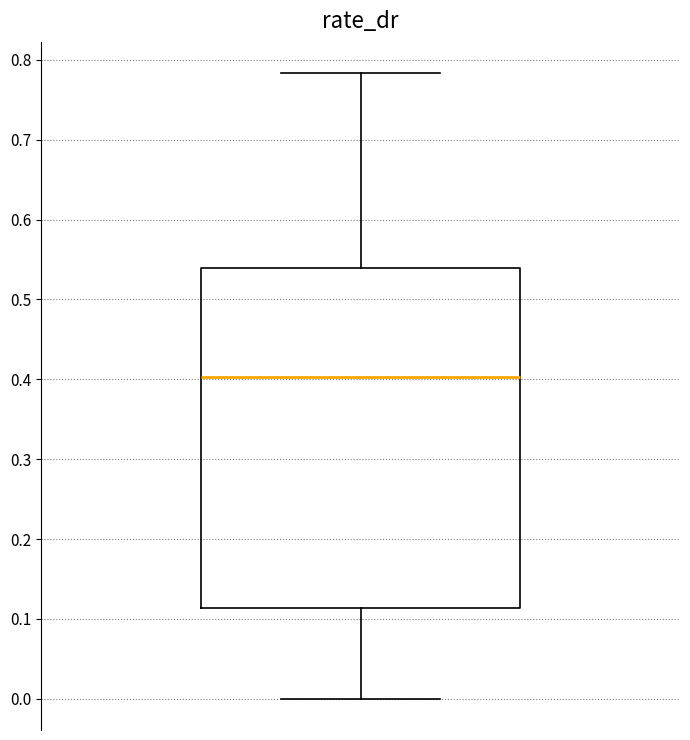

Where does the upper whisker of the box end on the y-axis? The values are not printed on the chart, so give them approximately, as read against the axis.

0.78